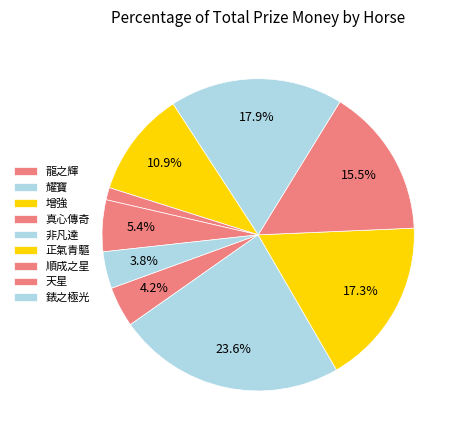

How many slices are in this pie chart?

9